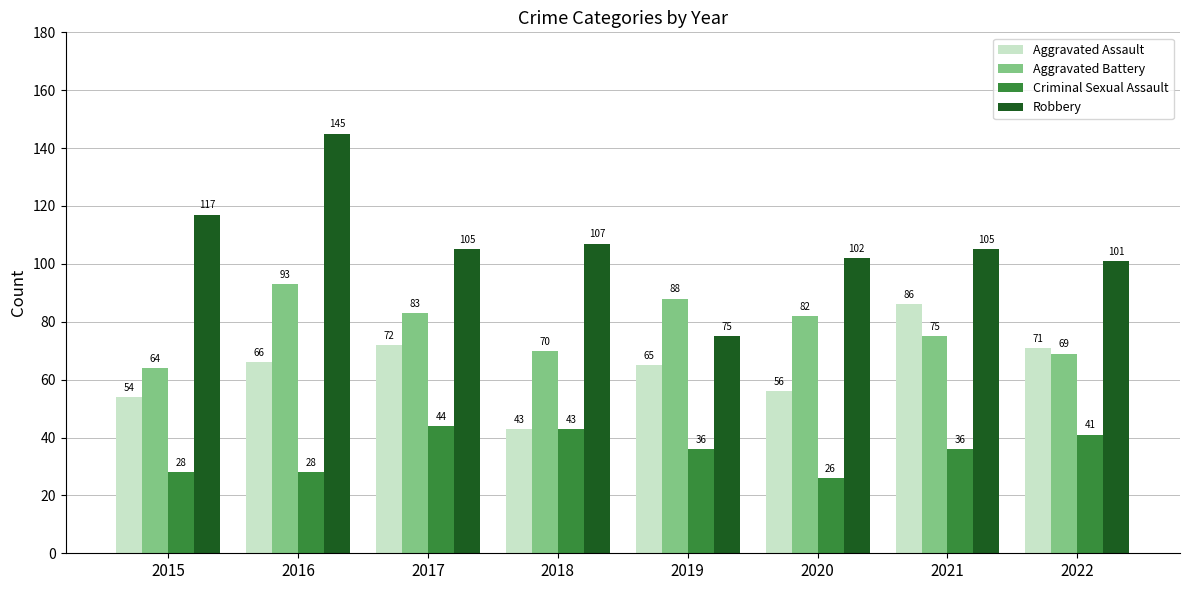

Is the value of Aggravated Battery at 2019 greater than the value of Criminal Sexual Assault at 2016?

Yes